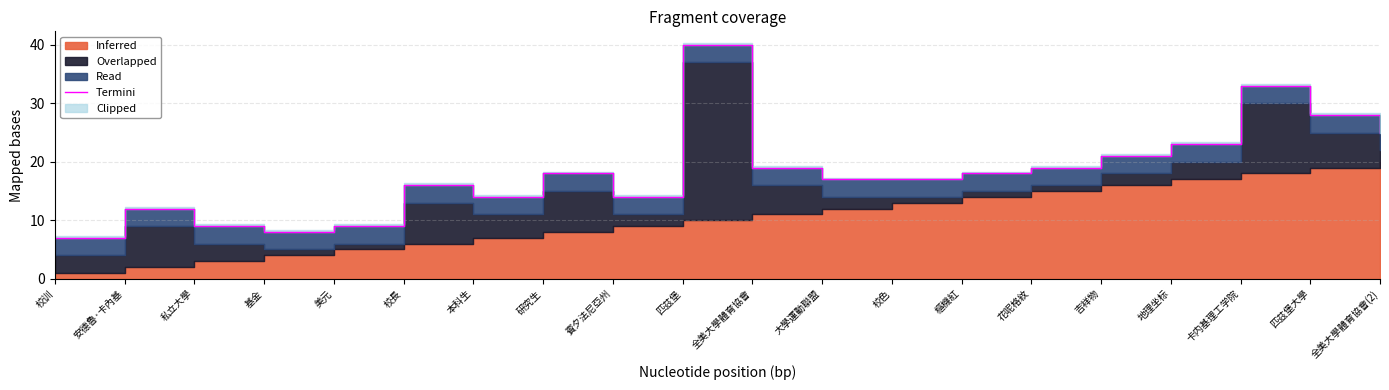

What is the label of the 3rd point from the left?

私立大學